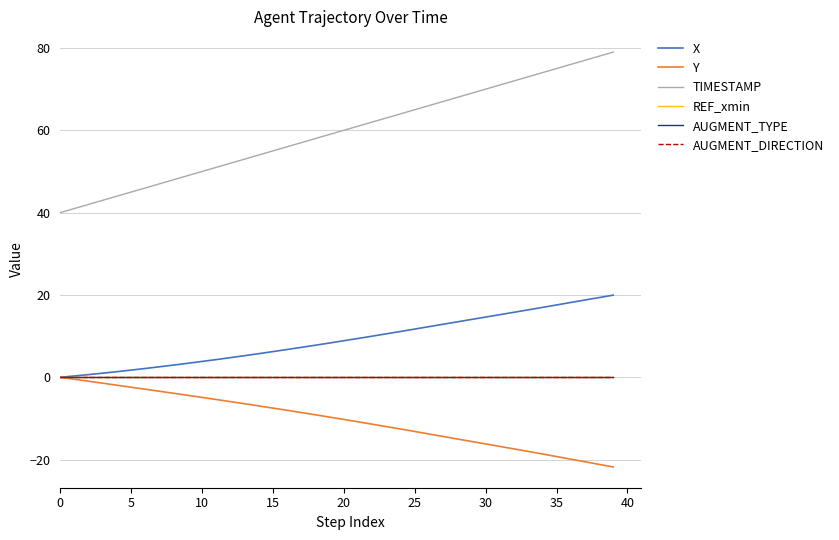

Is this an area chart (filled region under the line)?

No